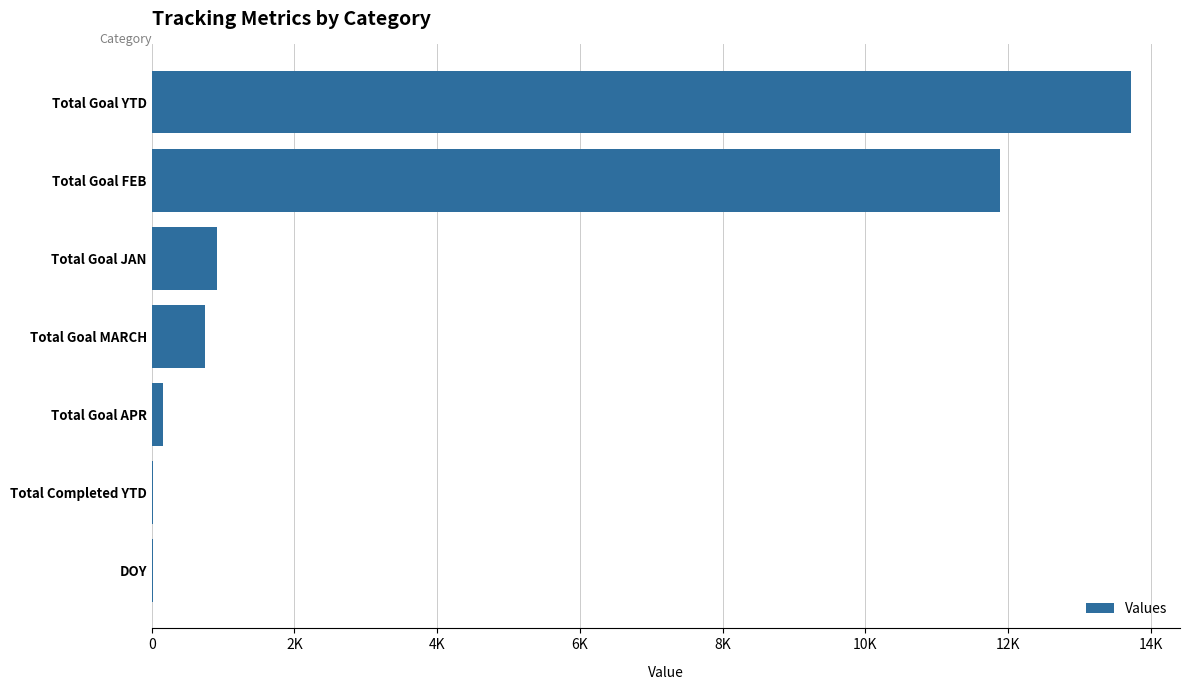

Are the bars grouped side by side (vs. stacked)?

No